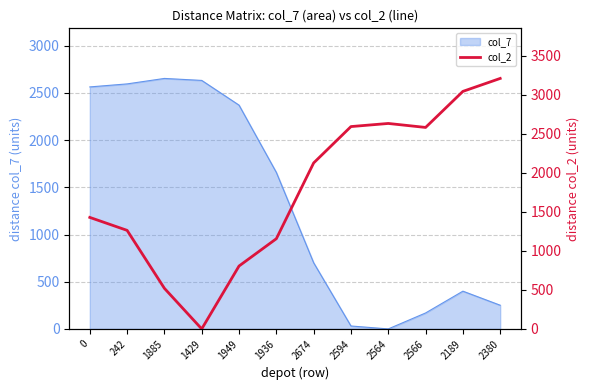

At which label does the data first exceed 2127?

2594